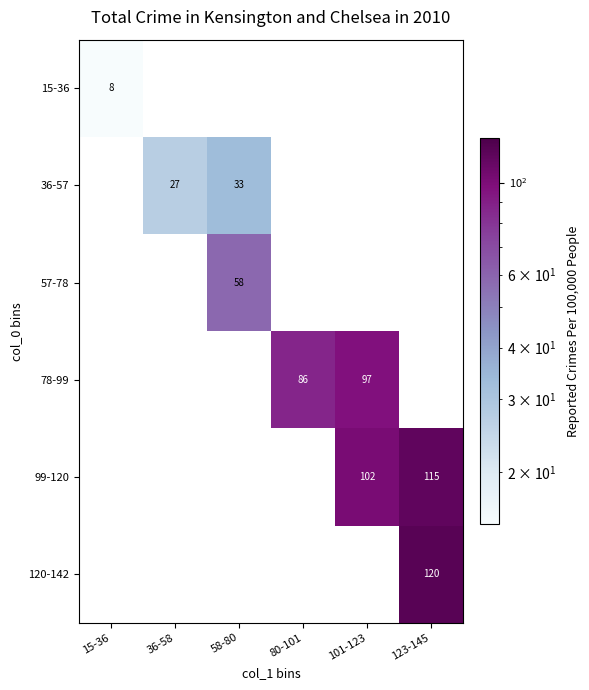

At how many categories does at least one series exceed 14?

5